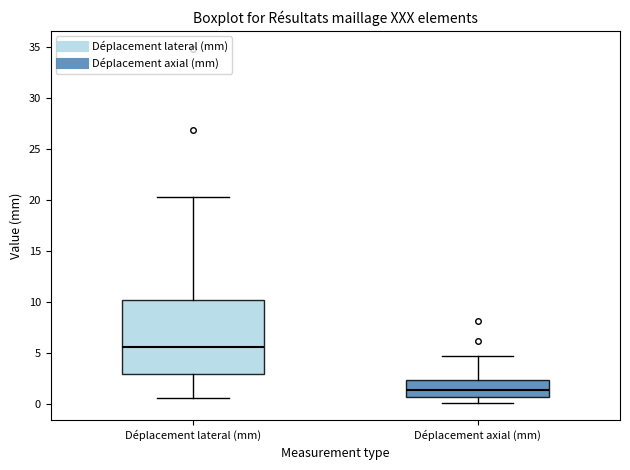

Comparing the boxes themselves (not the whiskers), which one is the tallest?

Déplacement lateral (mm)